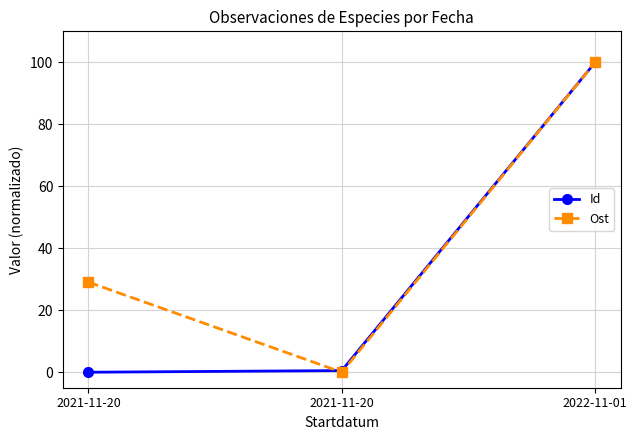

Does the chart have visible grid lines?

Yes